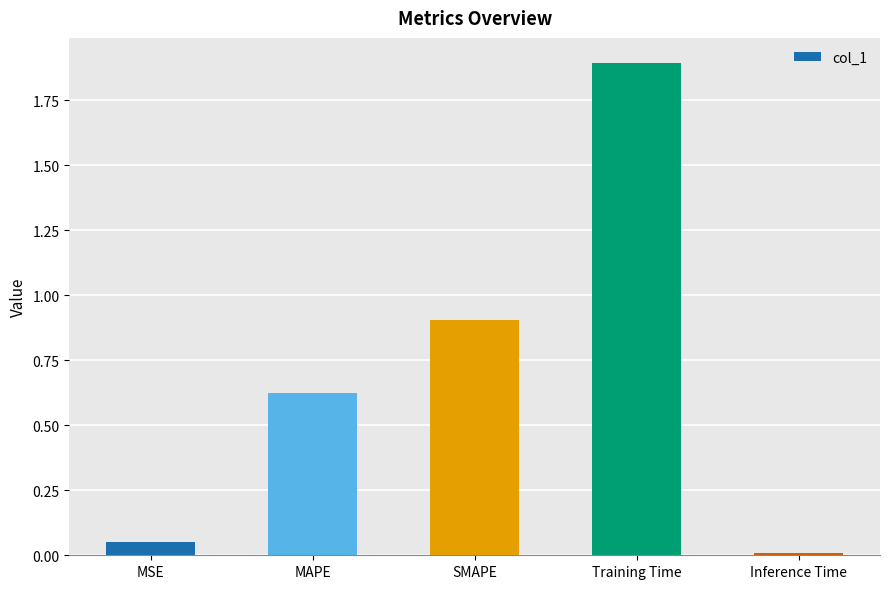

How many data points does each series have?

5